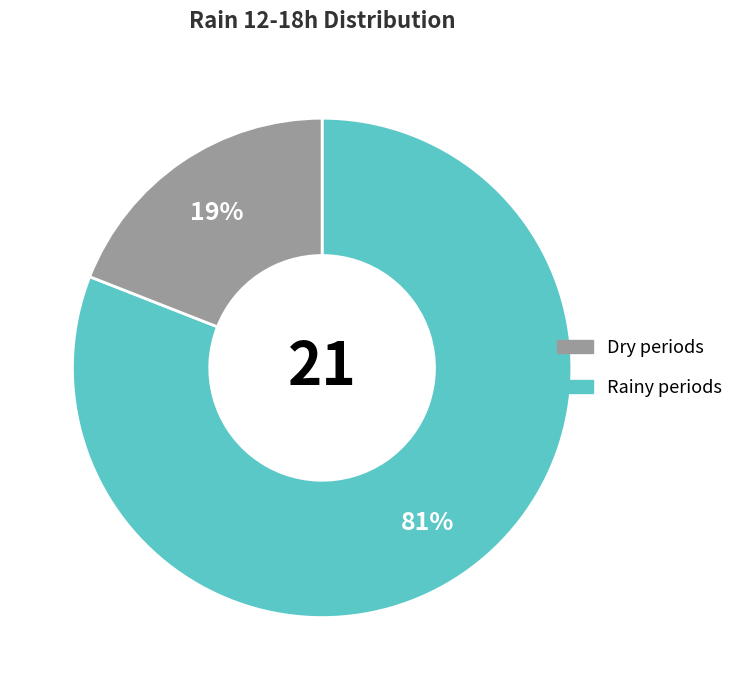

How many slices are in this pie chart?

2